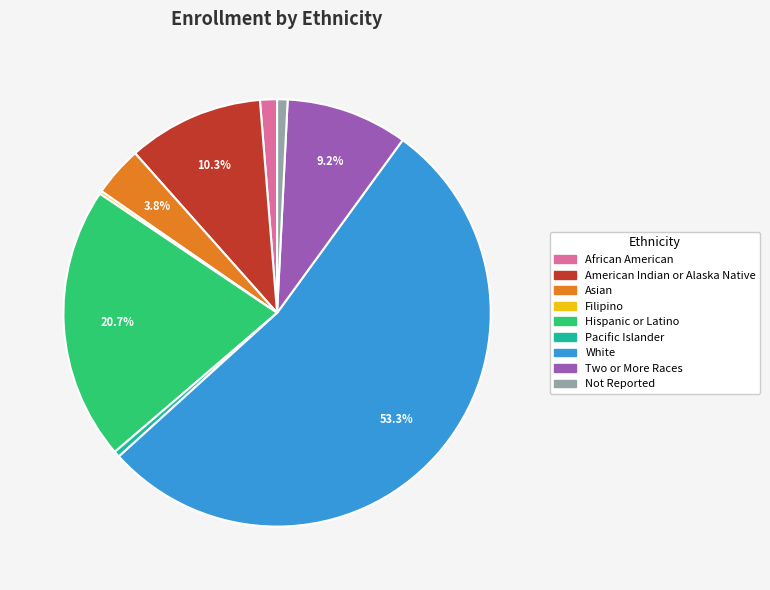

Is there a majority slice in this chart?

Yes